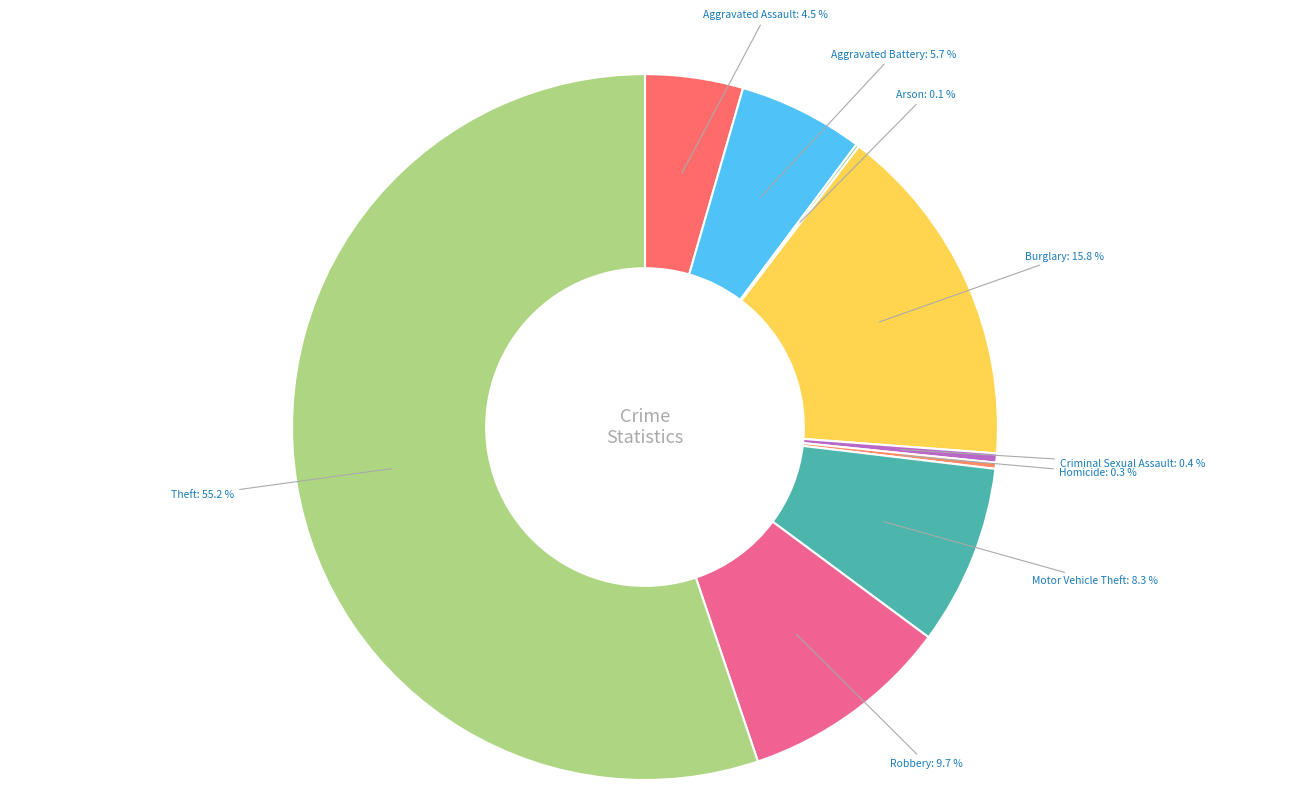

Which slice is the largest?

Theft